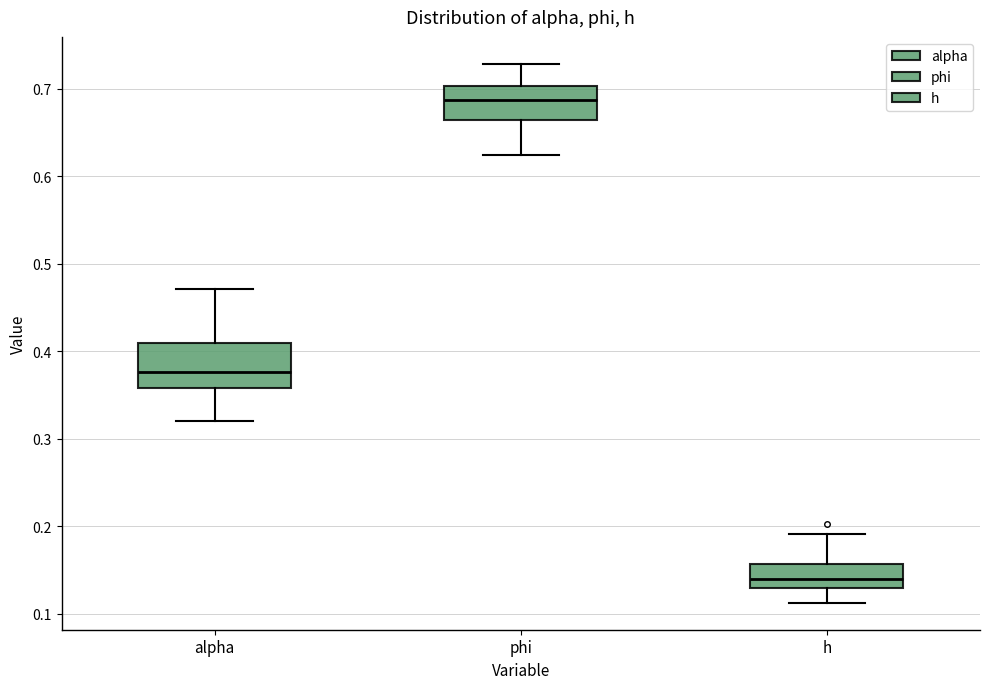

Where does the upper whisker of the box for h end on the y-axis? The values are not printed on the chart, so give them approximately, as read against the axis.

0.19